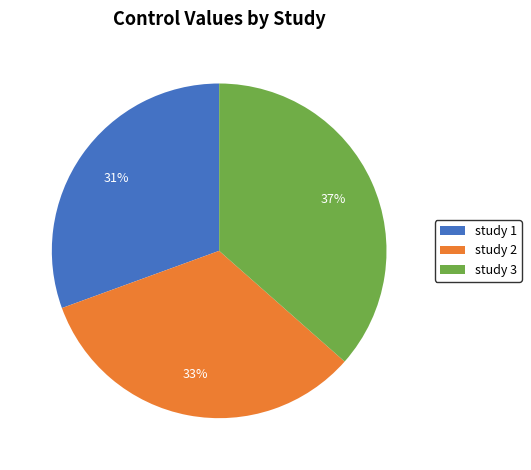

True or false: study 3 accounts for 37% of the total.

True